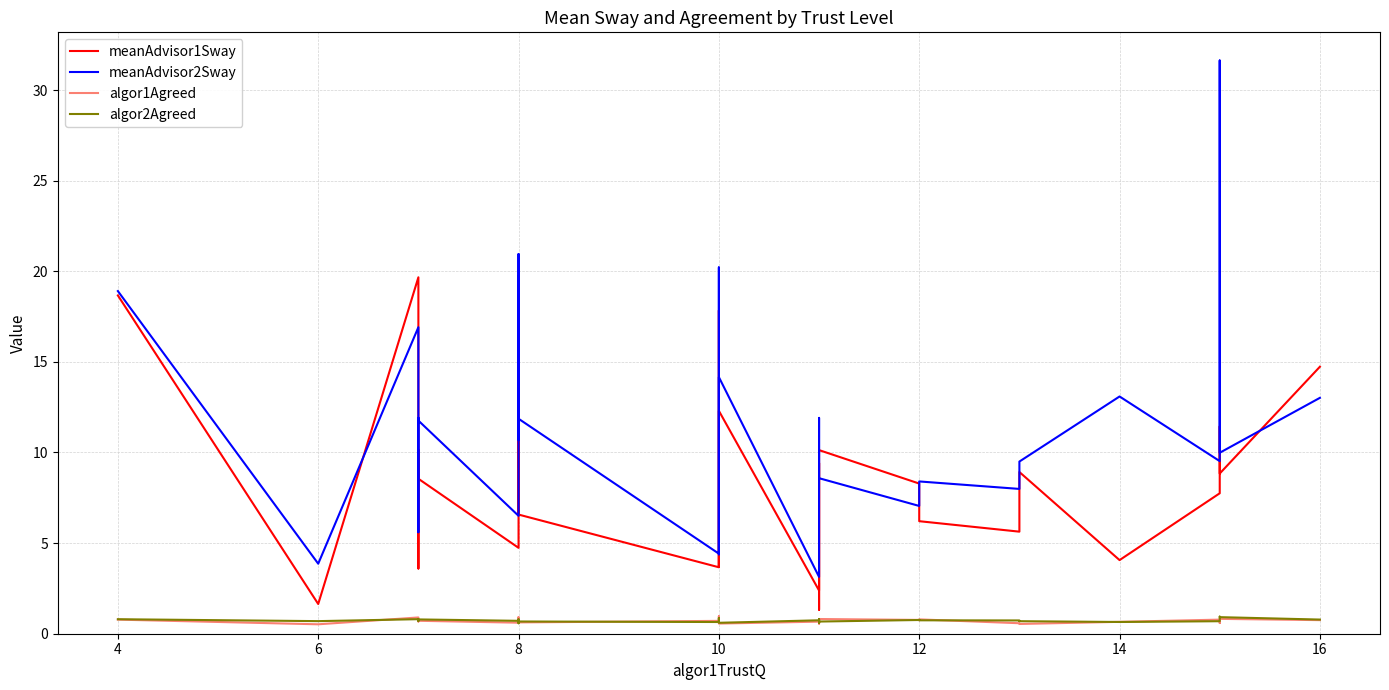

Which series has the widest spread of values?

meanAdvisor2Sway